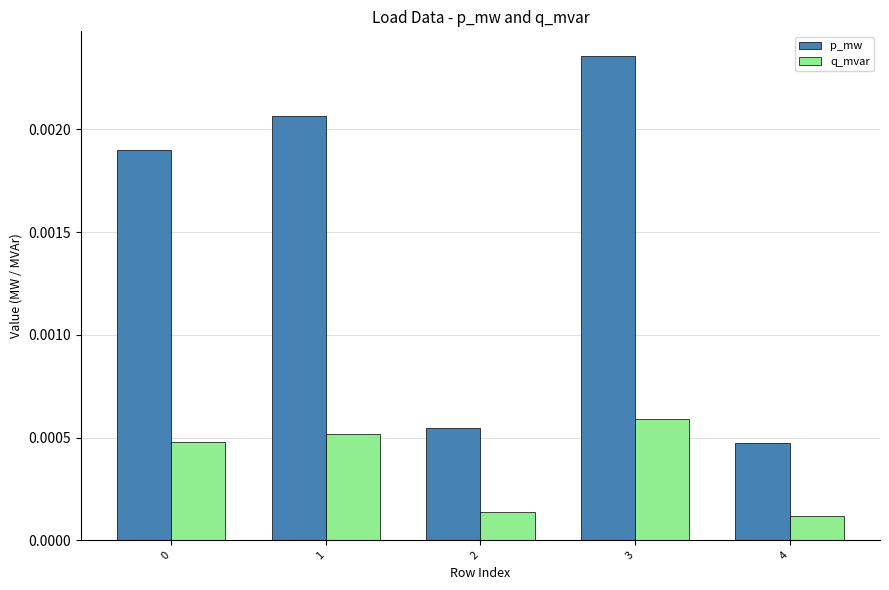

At how many categories does at least one series exceed 0?

5